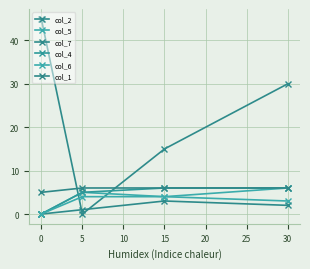

At which label does col_7 first exceed 2?

15